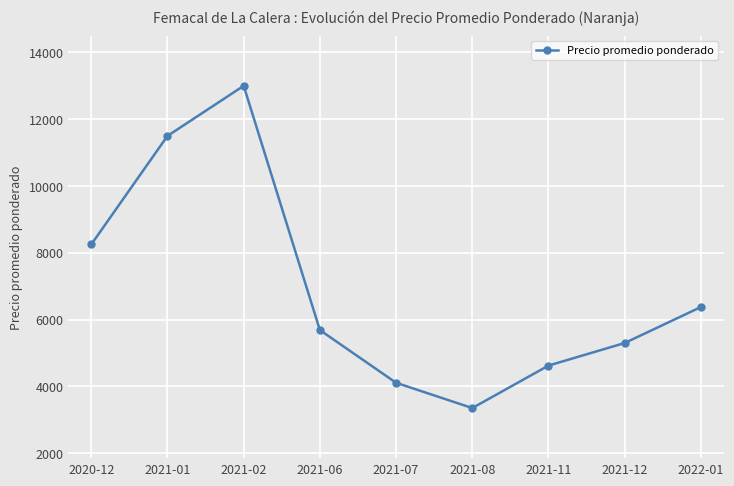

How many data points are less than 5685?

4